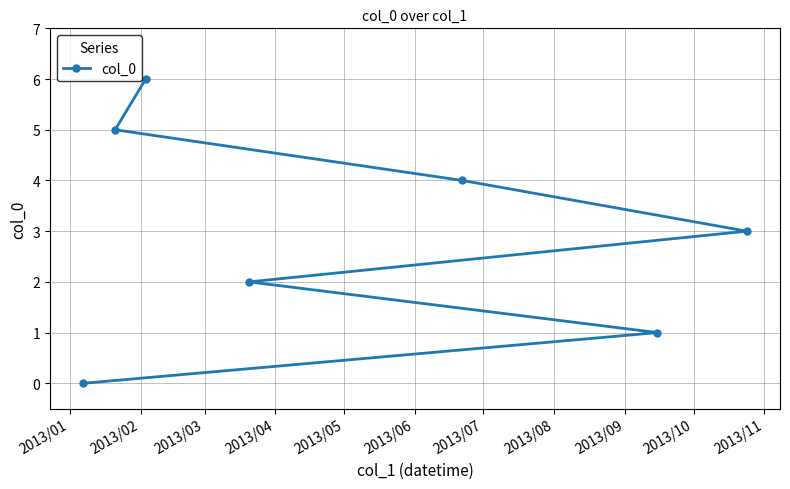

What is the sum of all values?

21